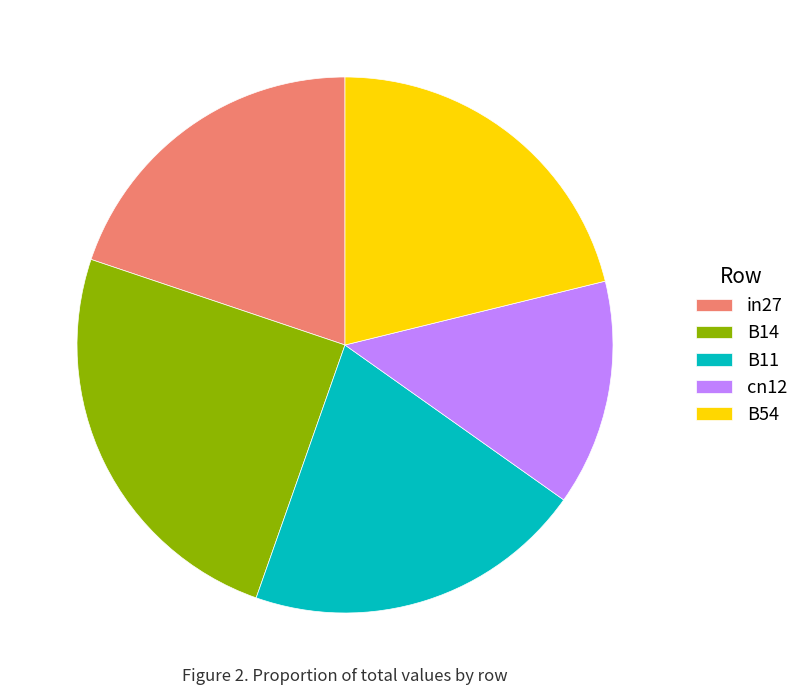

Does cn12 represent more than half of the total?

No